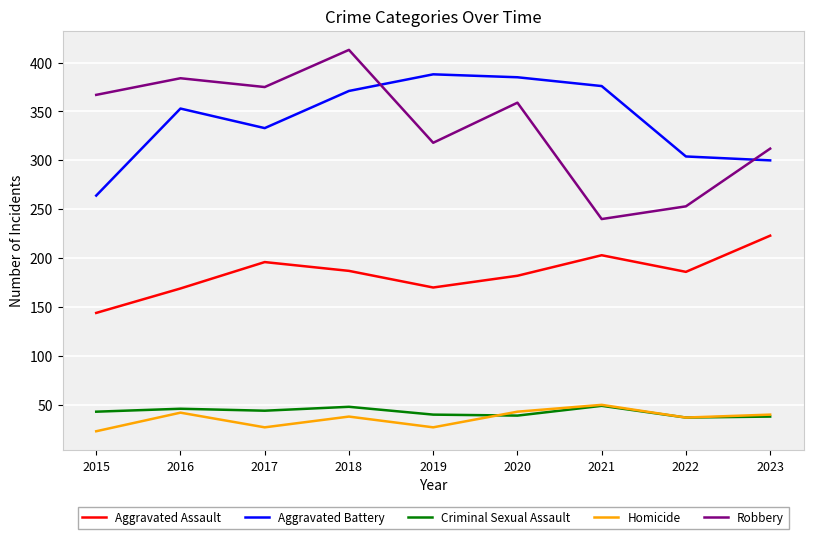

Rank the series at 2019 from lowest to highest value.

Homicide, Criminal Sexual Assault, Aggravated Assault, Robbery, Aggravated Battery